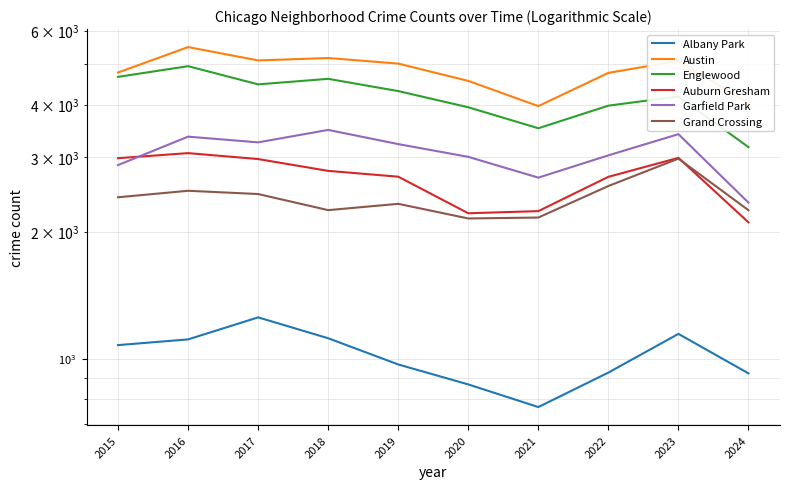

Is this an area chart (filled region under the line)?

No